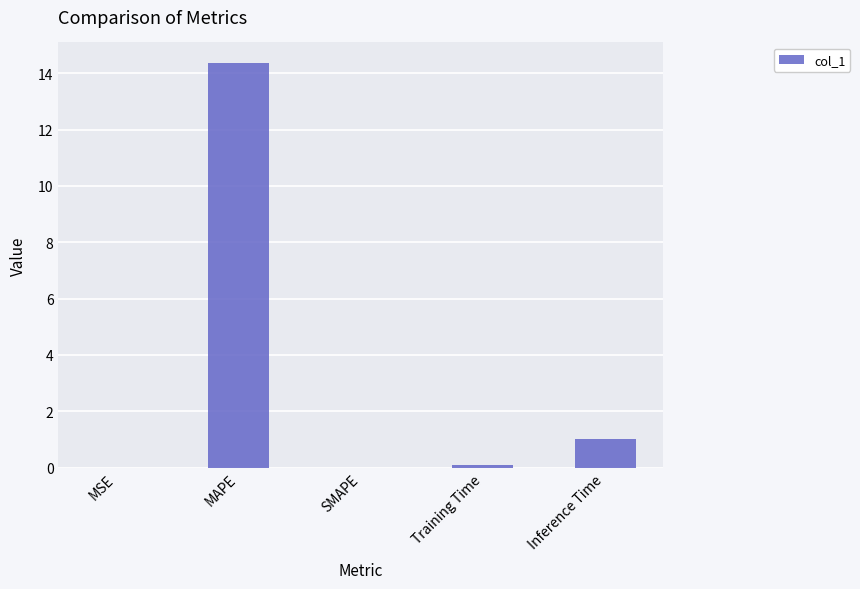

Which label corresponds to the largest value in the chart?

MAPE